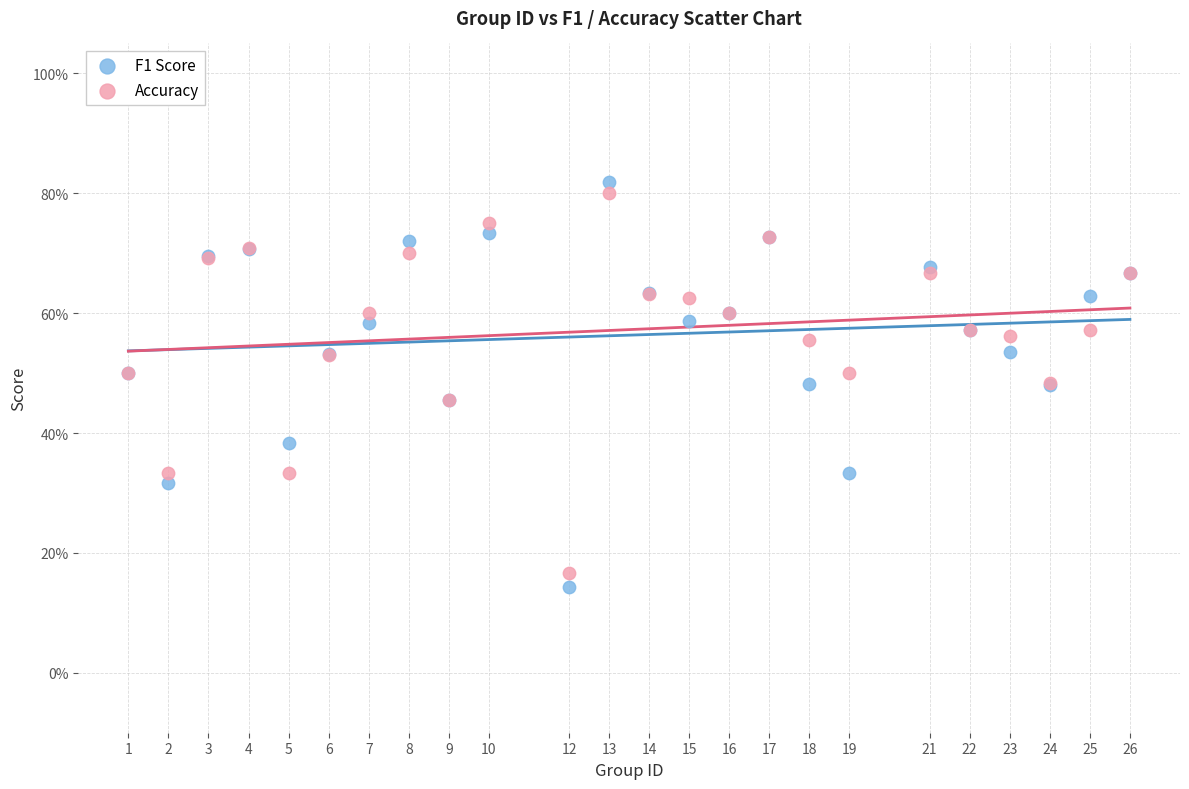

Which series contains the highest Y value?

F1 Score